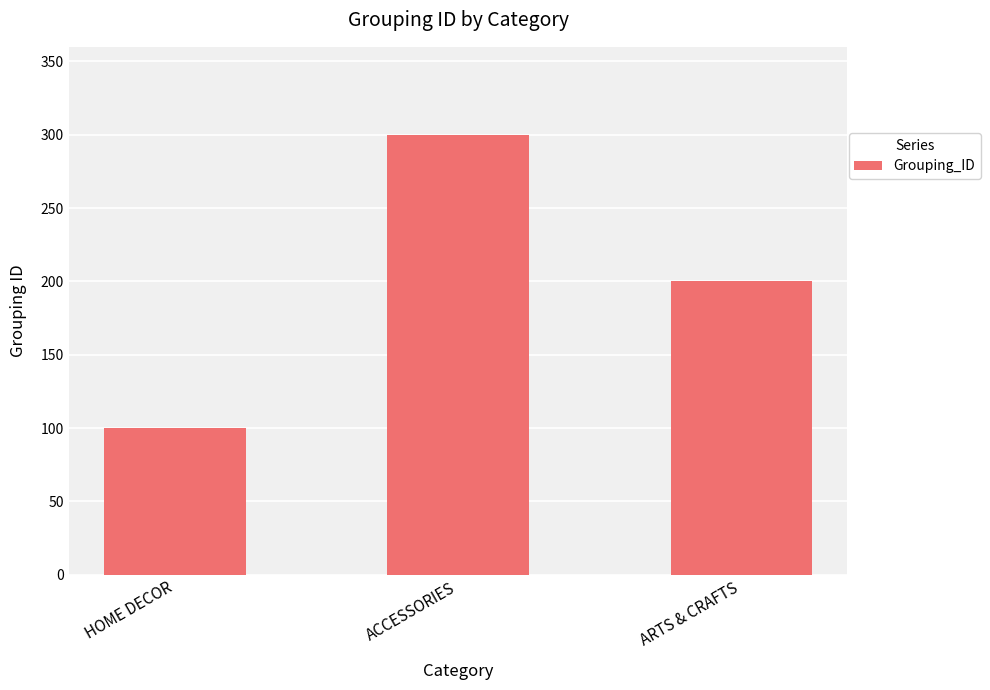

True or false: the data shows 296 at ARTS & CRAFTS.

False